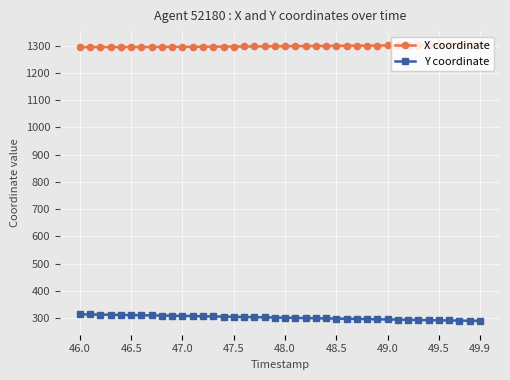

What is the value of the Y coordinate point at the 39th from the left?

290.2